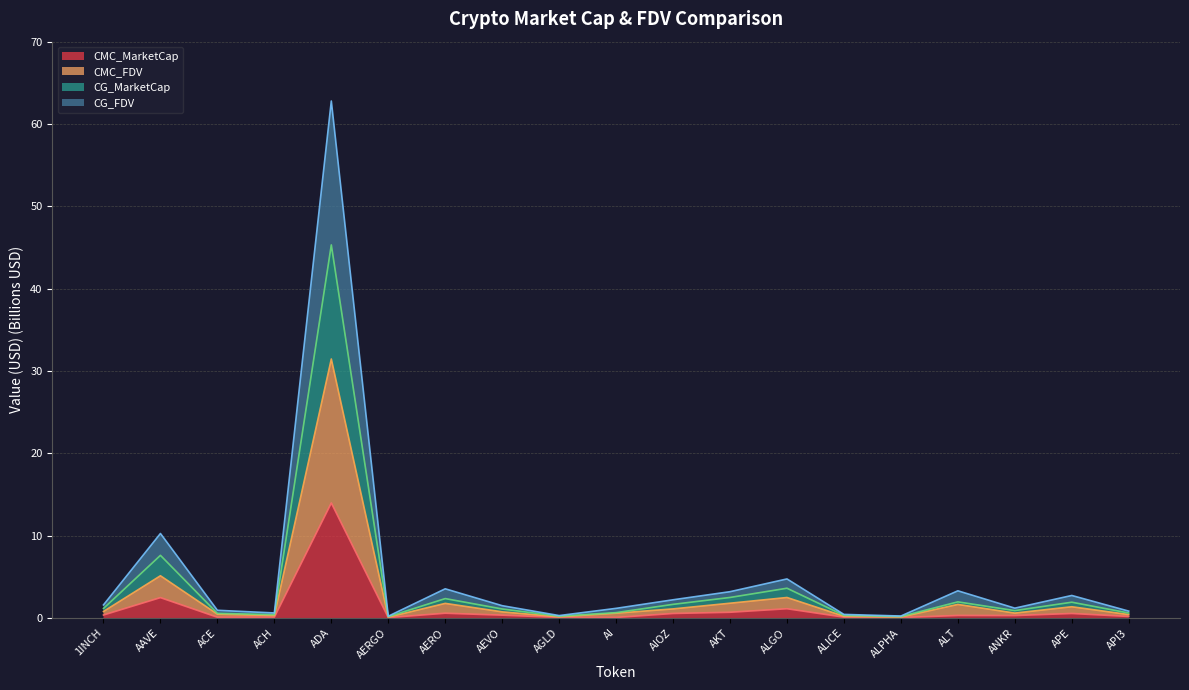

What is the difference between the maximum and minimum values in the CG_MarketCap series?

45.2